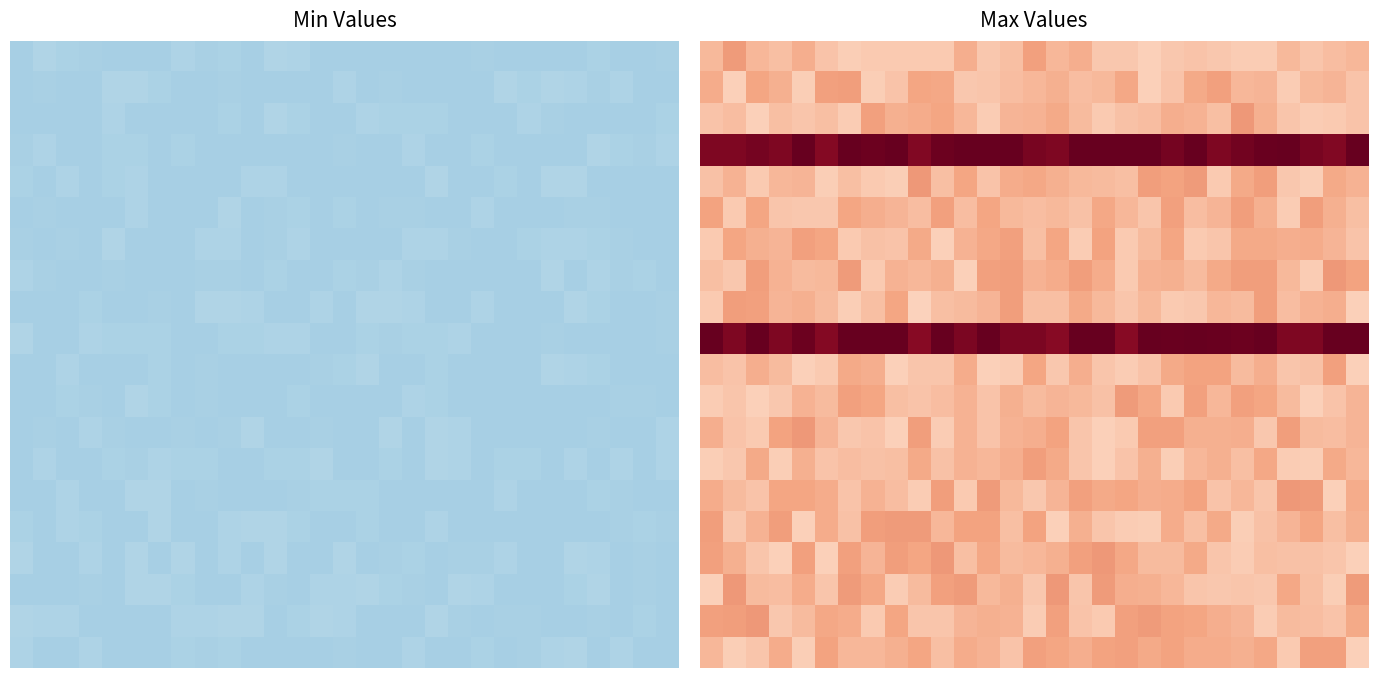

At how many categories does at least one series exceed 1?

29